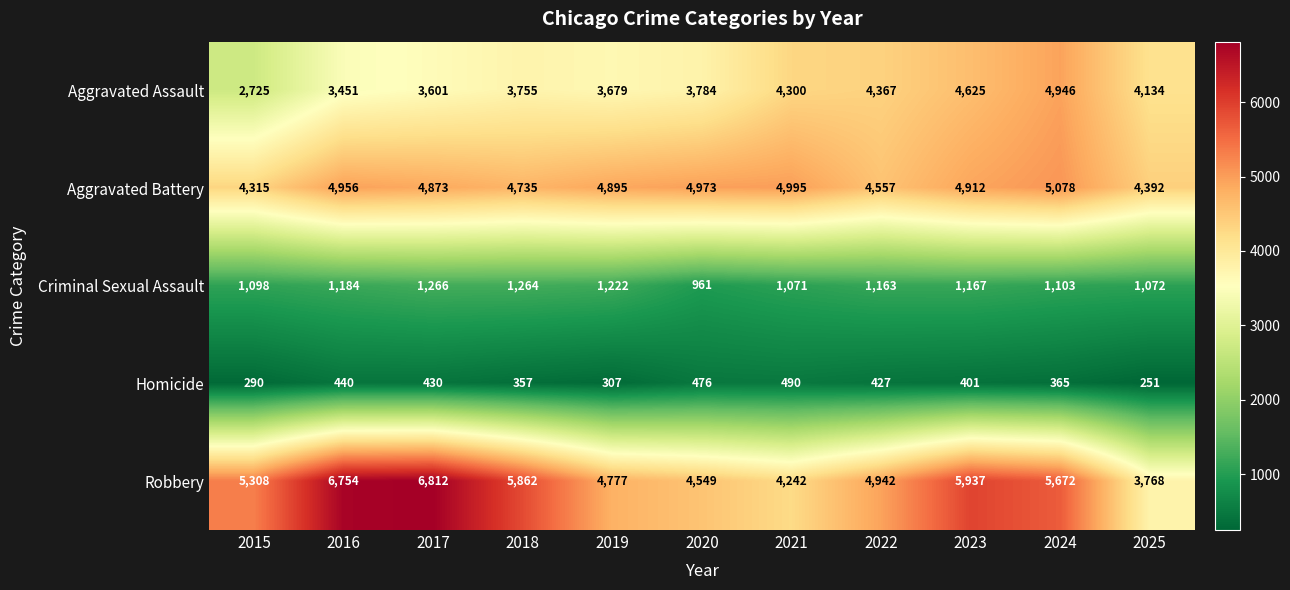

What is the spread (max minus min) of values at 2022?

4515